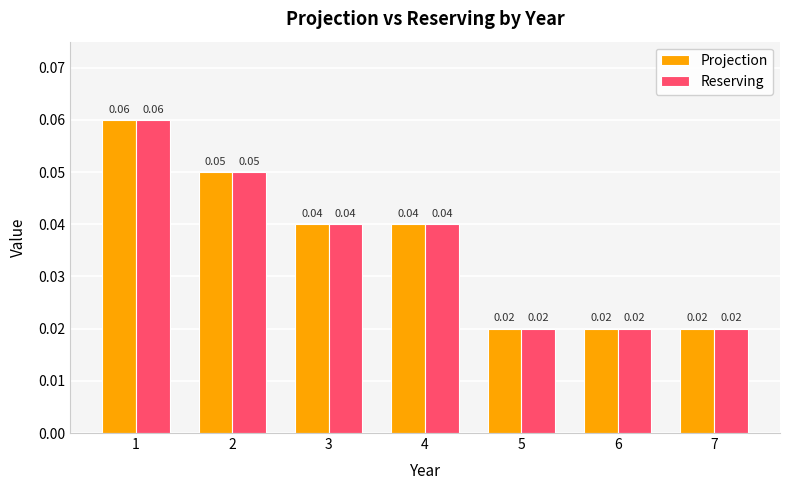

Is the value of Projection at 4 greater than the value of Reserving at 1?

No